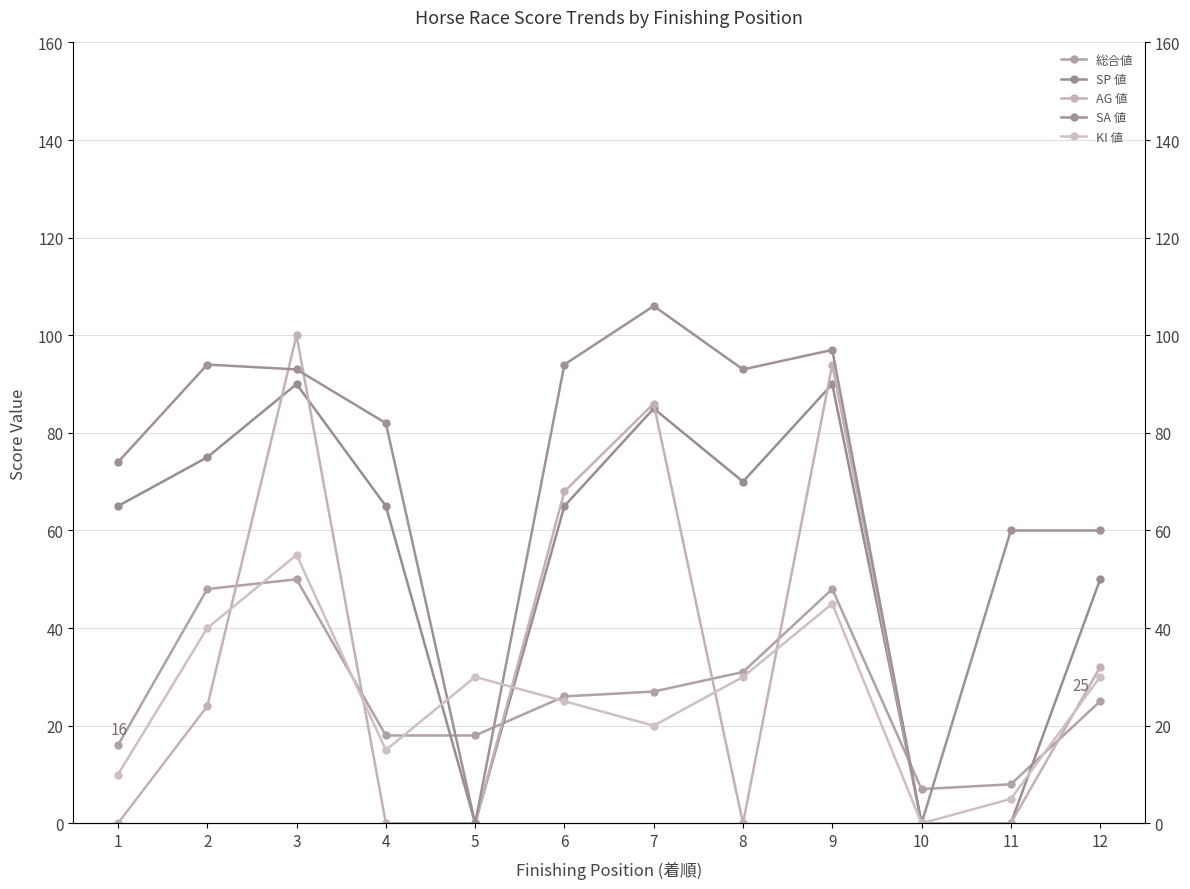

Does the chart display data point markers on the line(s)?

Yes